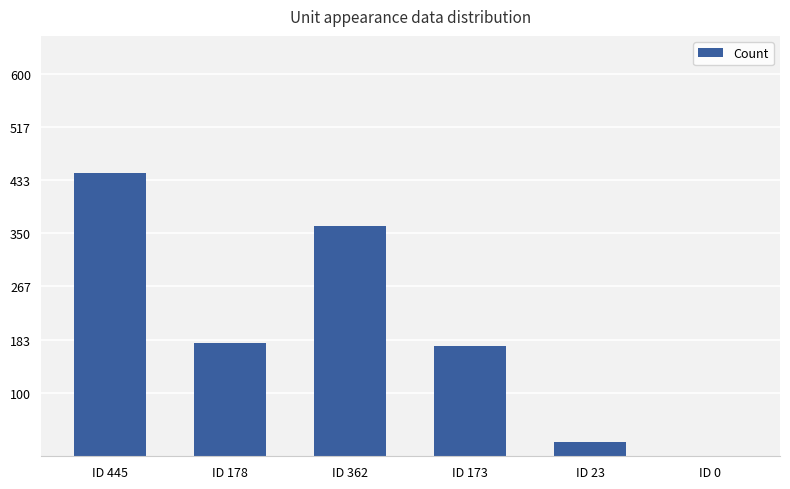

What is the change in value from ID 178 to ID 362?

+184